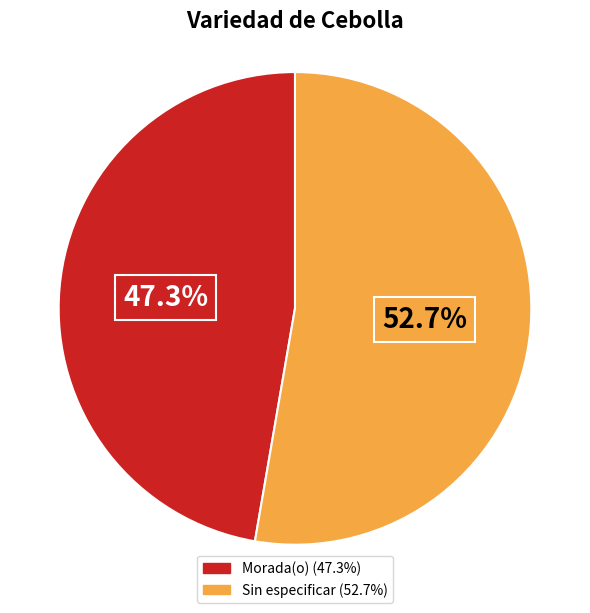

Combined, what portion of the pie is Morada(o) and Sin especificar?

100.0%